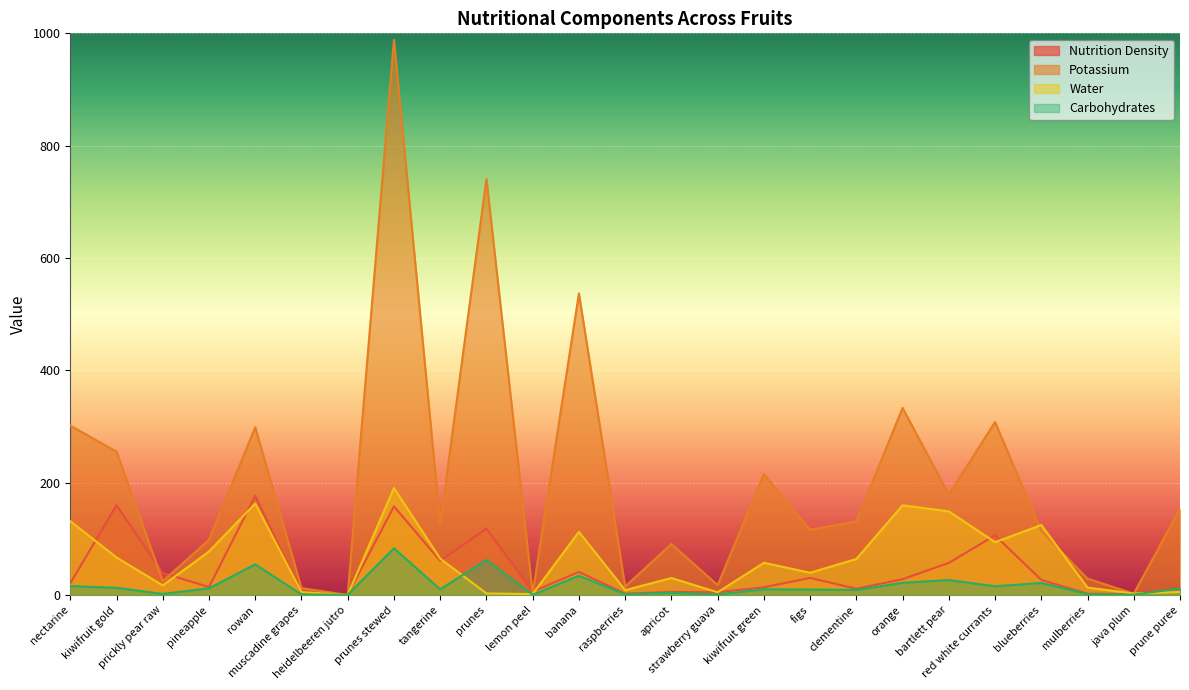

How many intersections are there between Potassium and Carbohydrates?

2